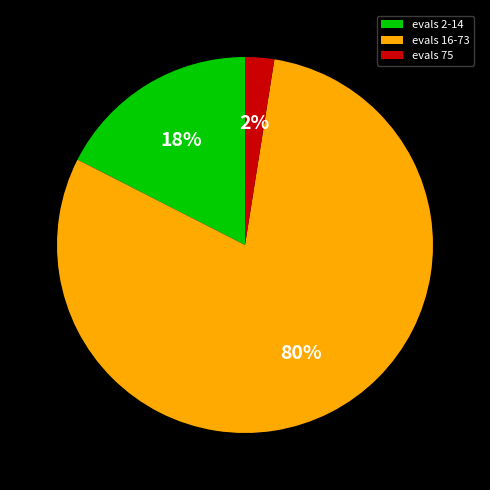

What percentage is the evals 16-73 slice, to the nearest percent?

80%